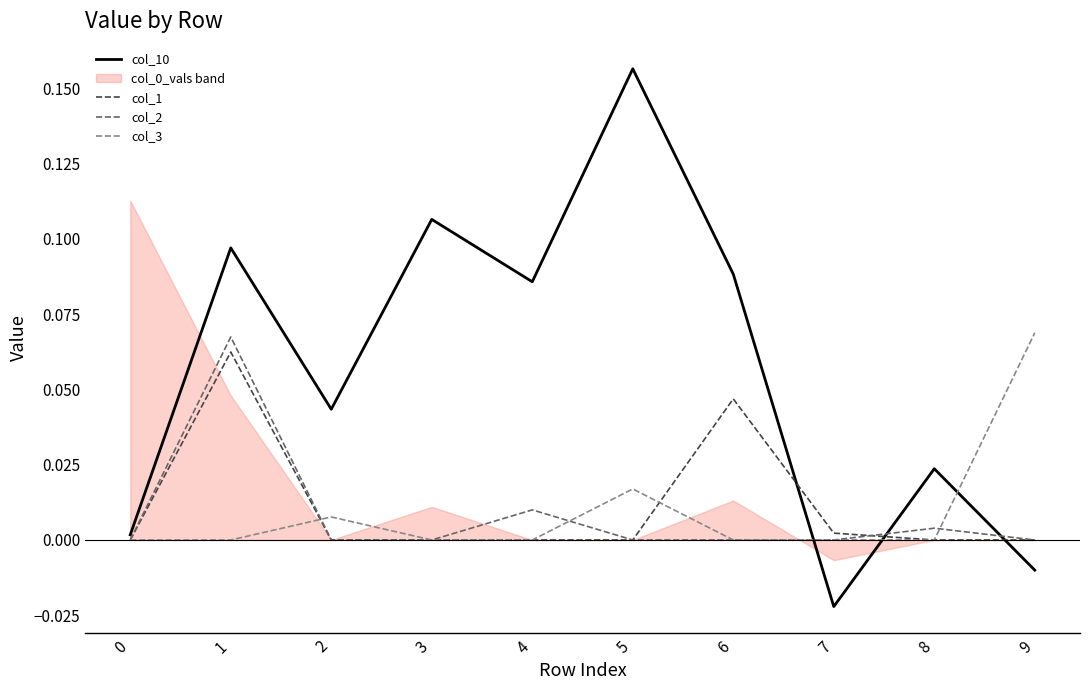

Between 0 and 1, which series saw the biggest shift?

col_10